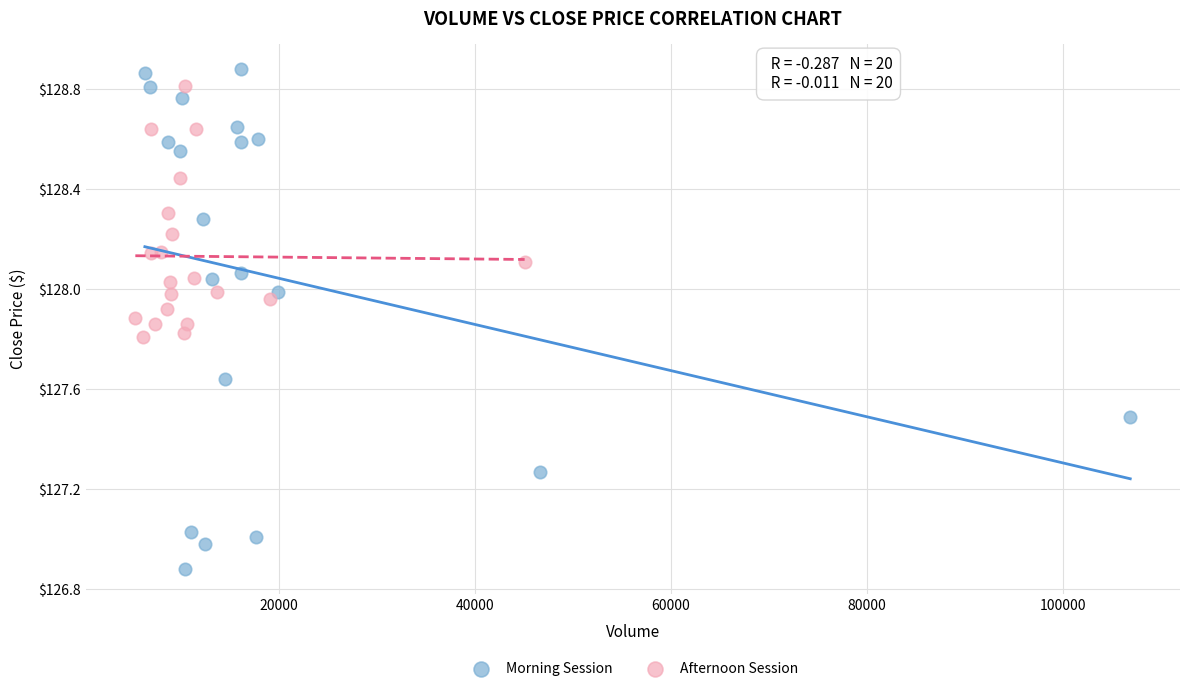

What are all the series names shown in the legend?

Morning Session, Afternoon Session